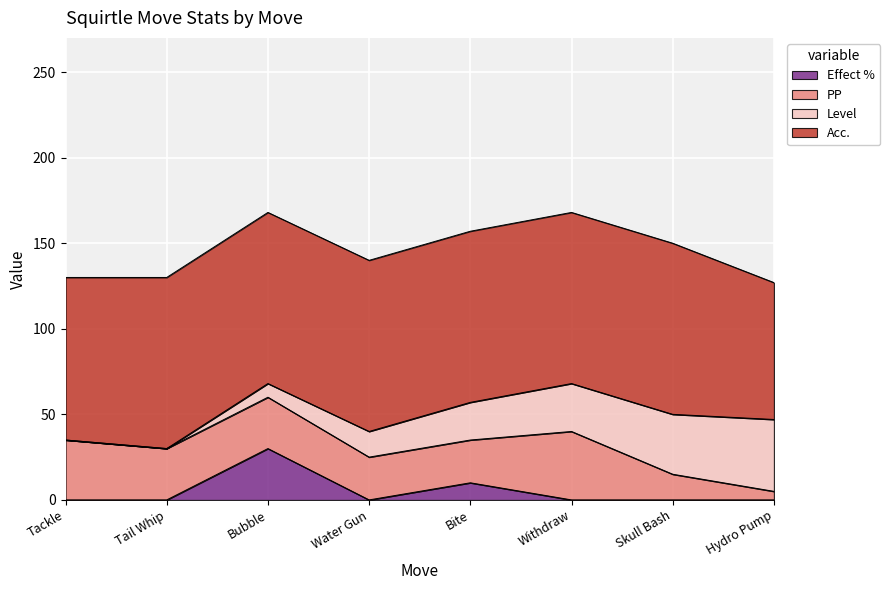

What is the difference between the highest and lowest values at Bite?

90